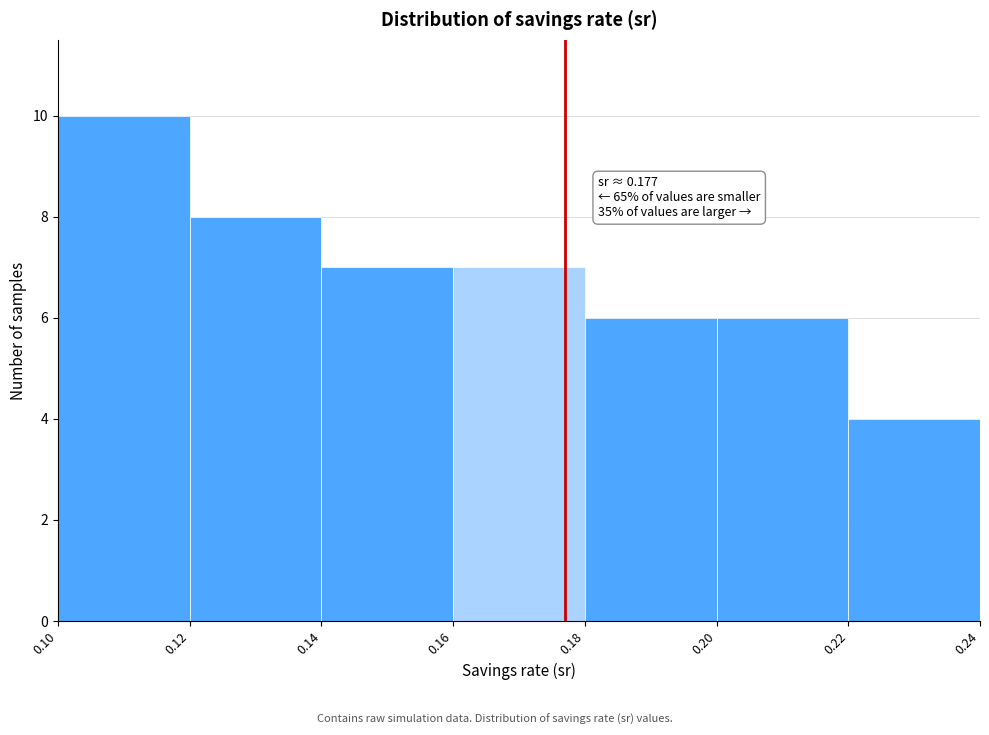

Over which range of the x-axis is the bar tallest?

0.10 to 0.12